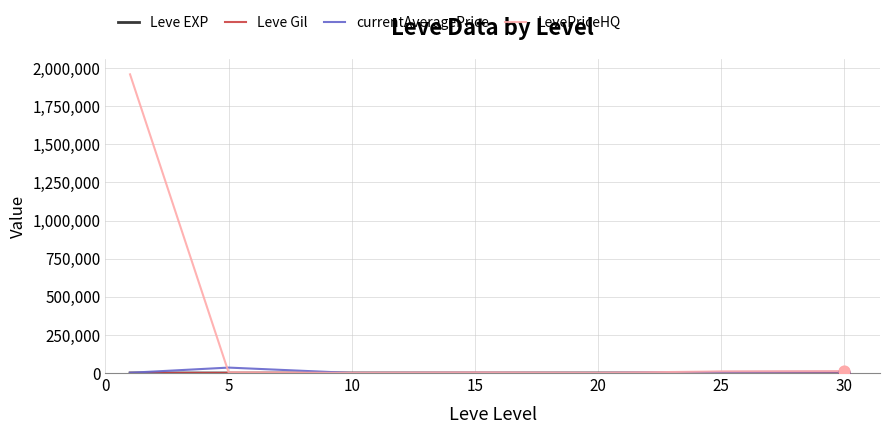

Which series has the largest total across all categories?

LevePriceHQ